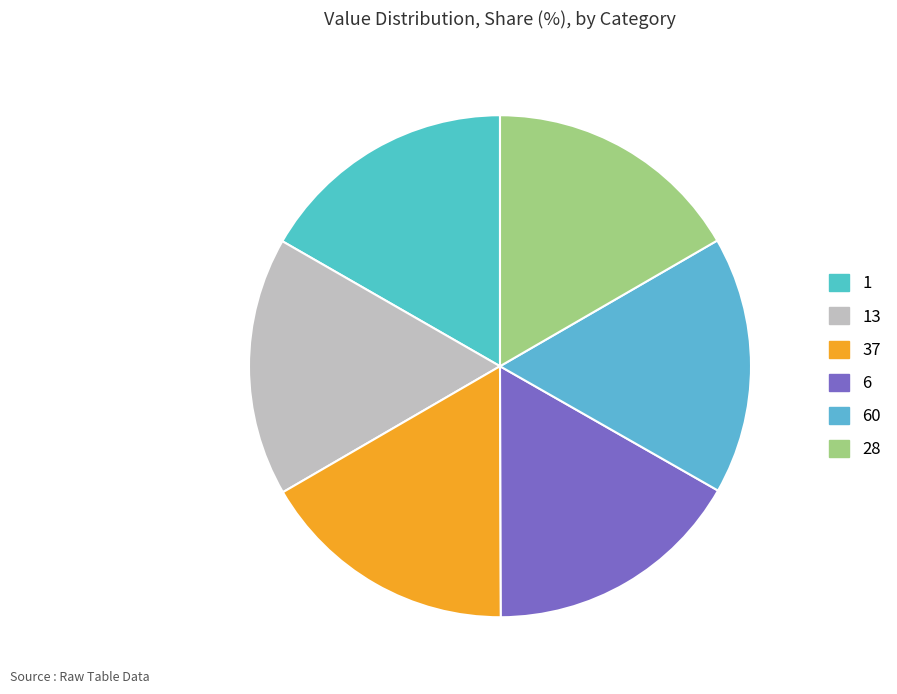

Is there any slice that represents more than half of the pie?

No